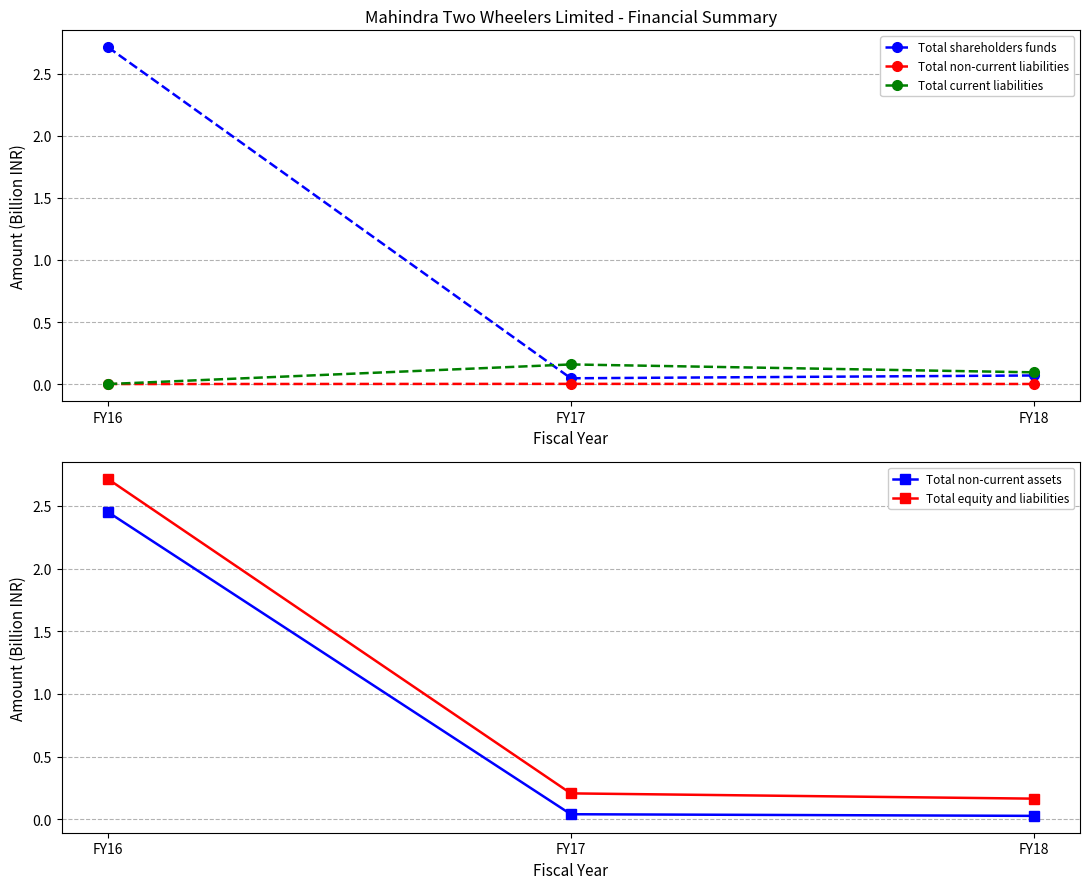

Does the chart display data point markers on the line(s)?

Yes